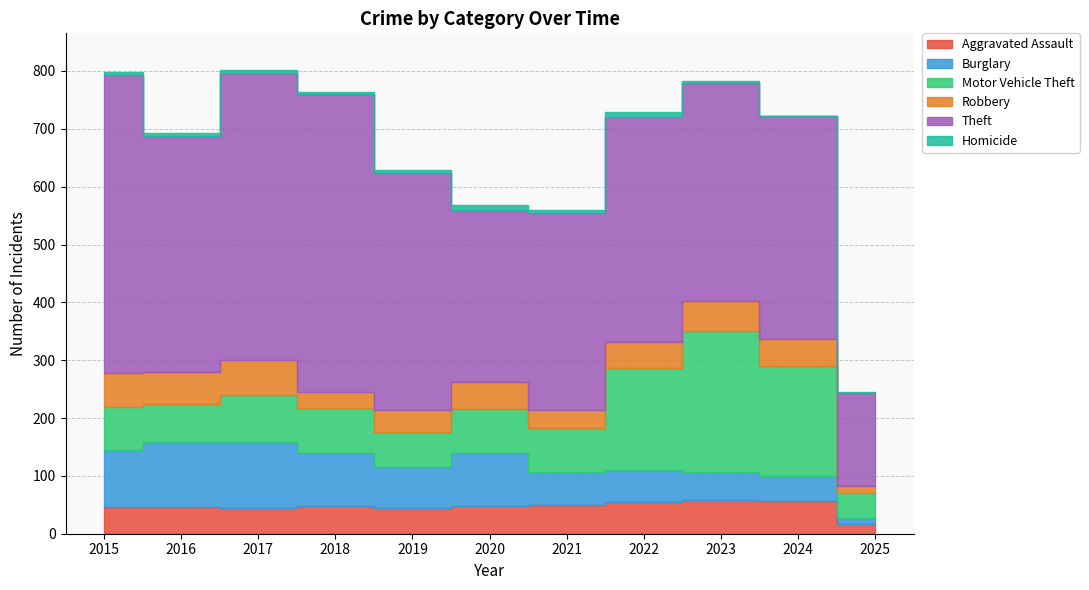

How many interior local valleys does the Robbery series have?

3